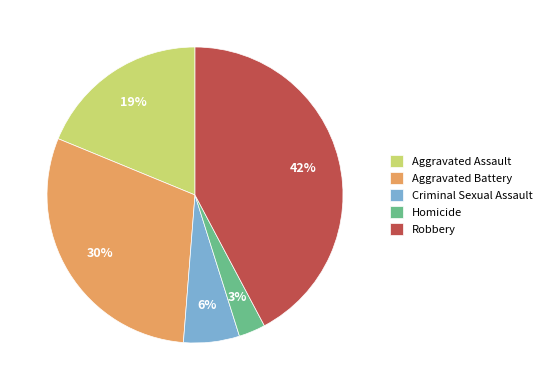

Does Homicide account for over 50% of the chart?

No